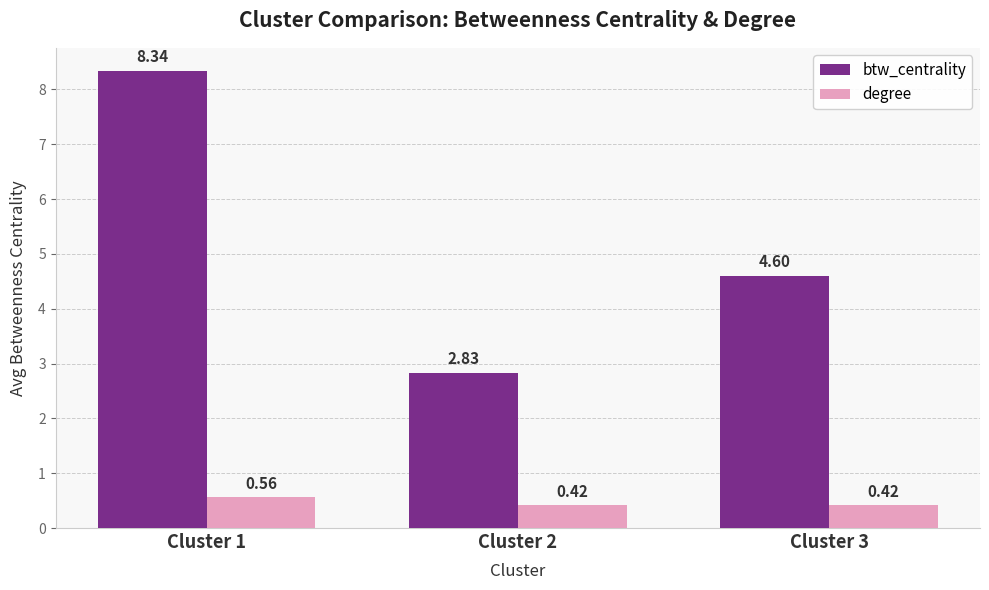

How many groups of bars are there?

3